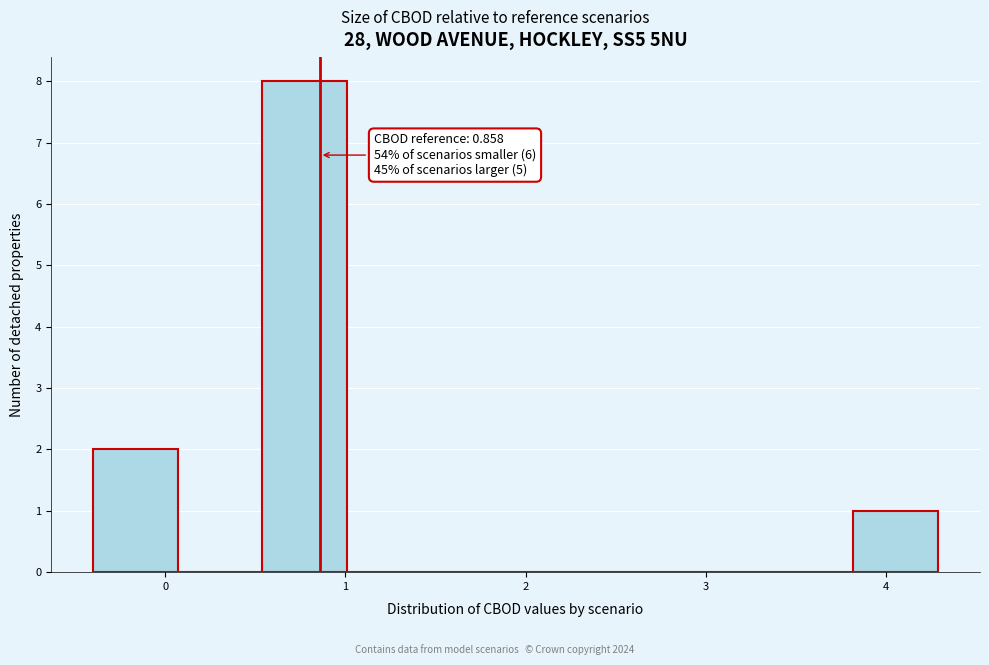

Over which range of the x-axis is the bar tallest?

0.5 to 1.0